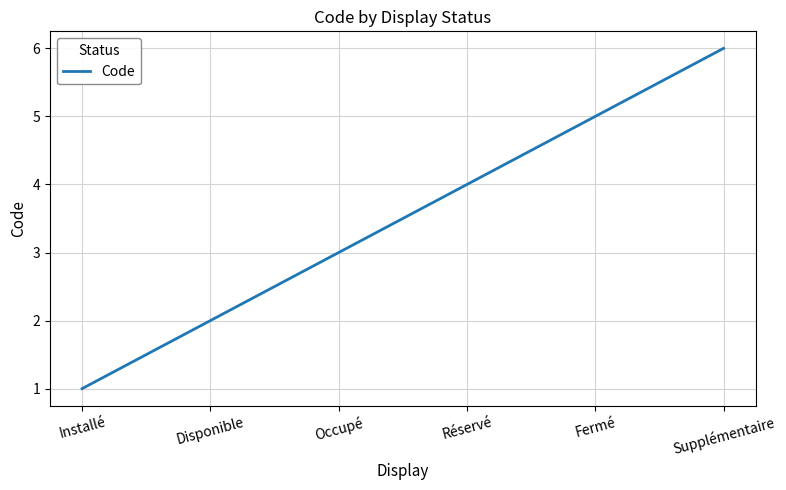

What is the difference between the maximum and second lowest values?

4